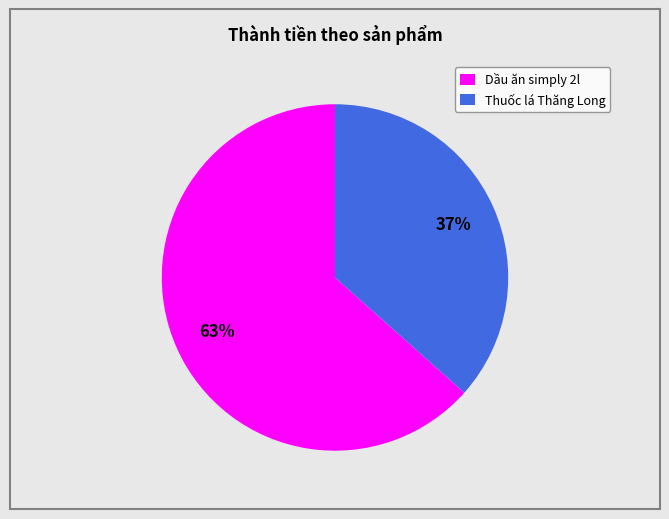

Combined, do Dầu ăn simply 2l and Thuốc lá Thăng Long account for over 50%?

Yes